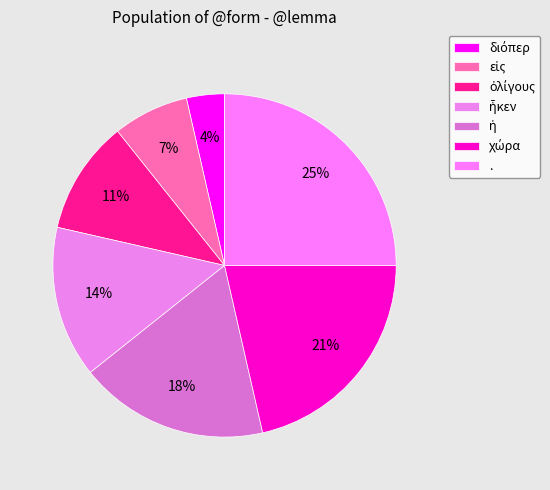

Does any single category account for the majority?

No